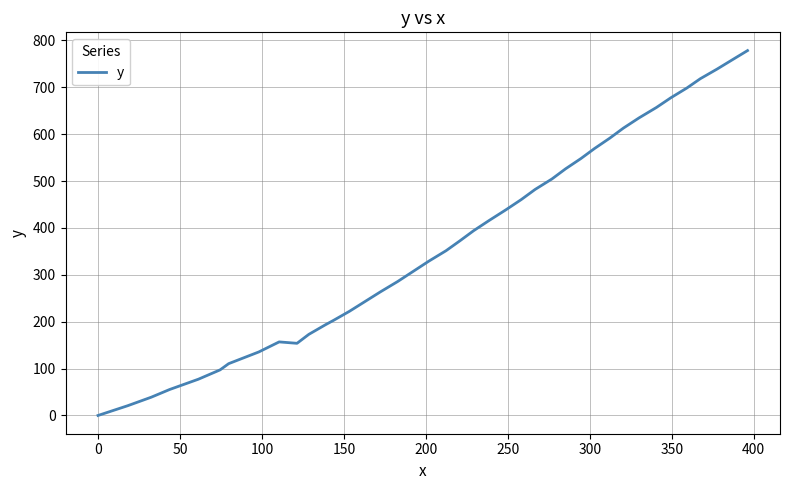

True or false: the data has more than 2 interior local peaks.

False